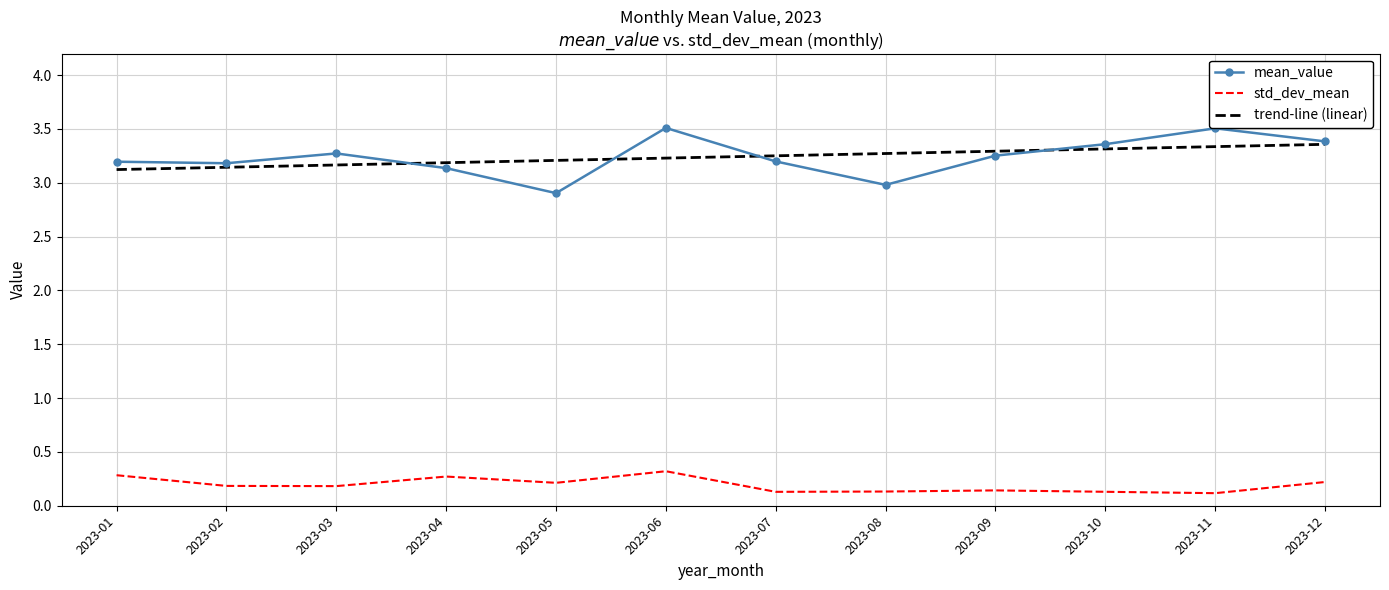

What is the greatest value displayed?

3.5